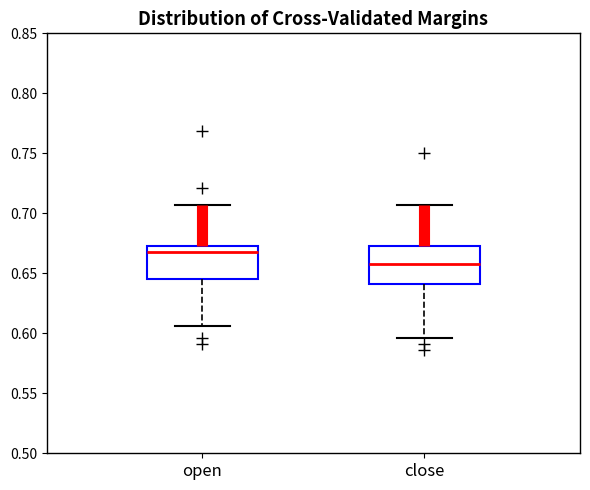

Which box has the highest median line?

open